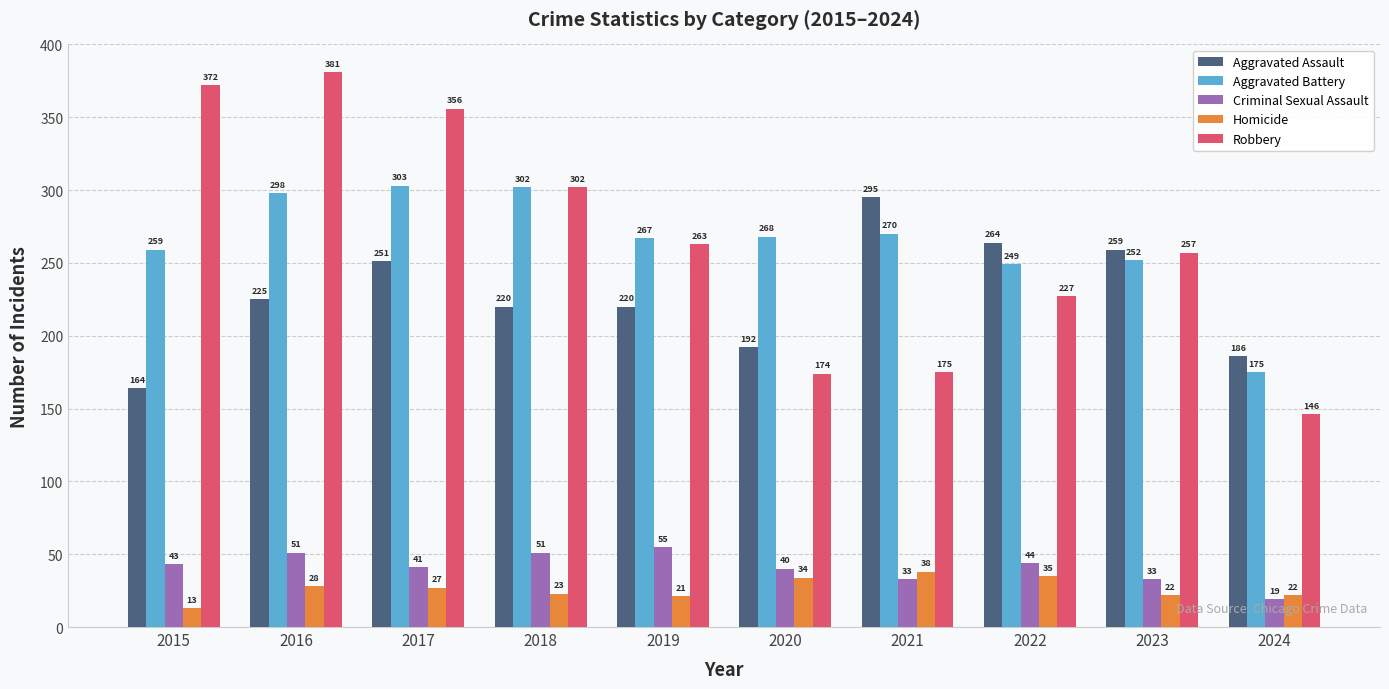

How many series are shown in this chart?

5